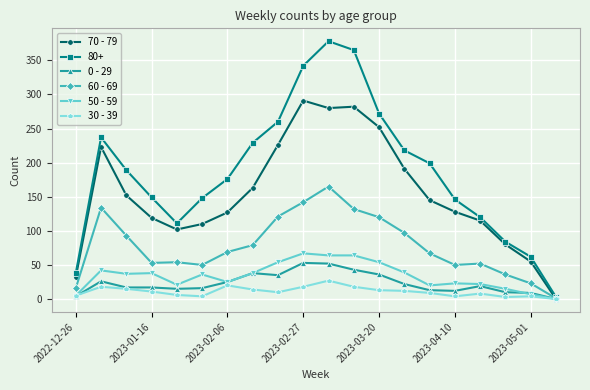

Count the number of data series in this chart.

6